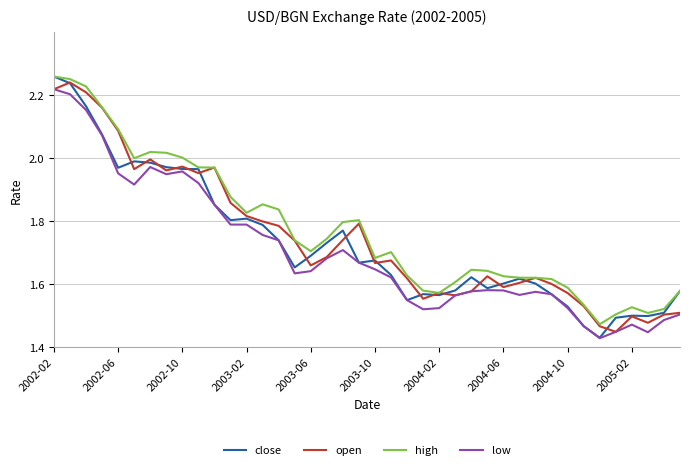

What are all the series names shown in the legend?

close, open, high, low